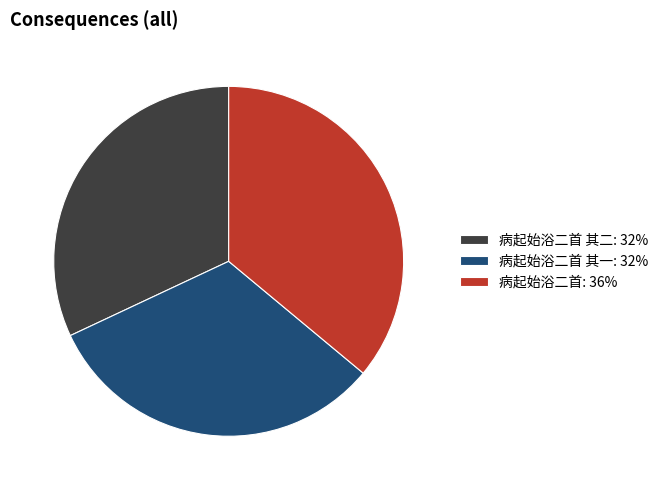

What is the ratio of the value at 病起始浴二首 其二: 32% to the value at 病起始浴二首: 36%?

0.9